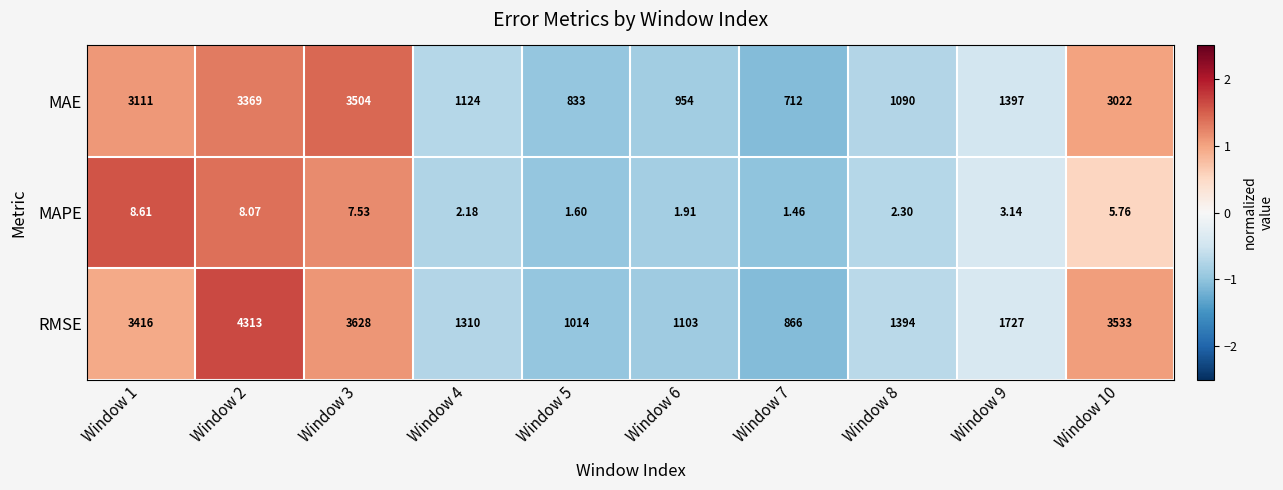

Which series has the largest range (max minus min)?

RMSE